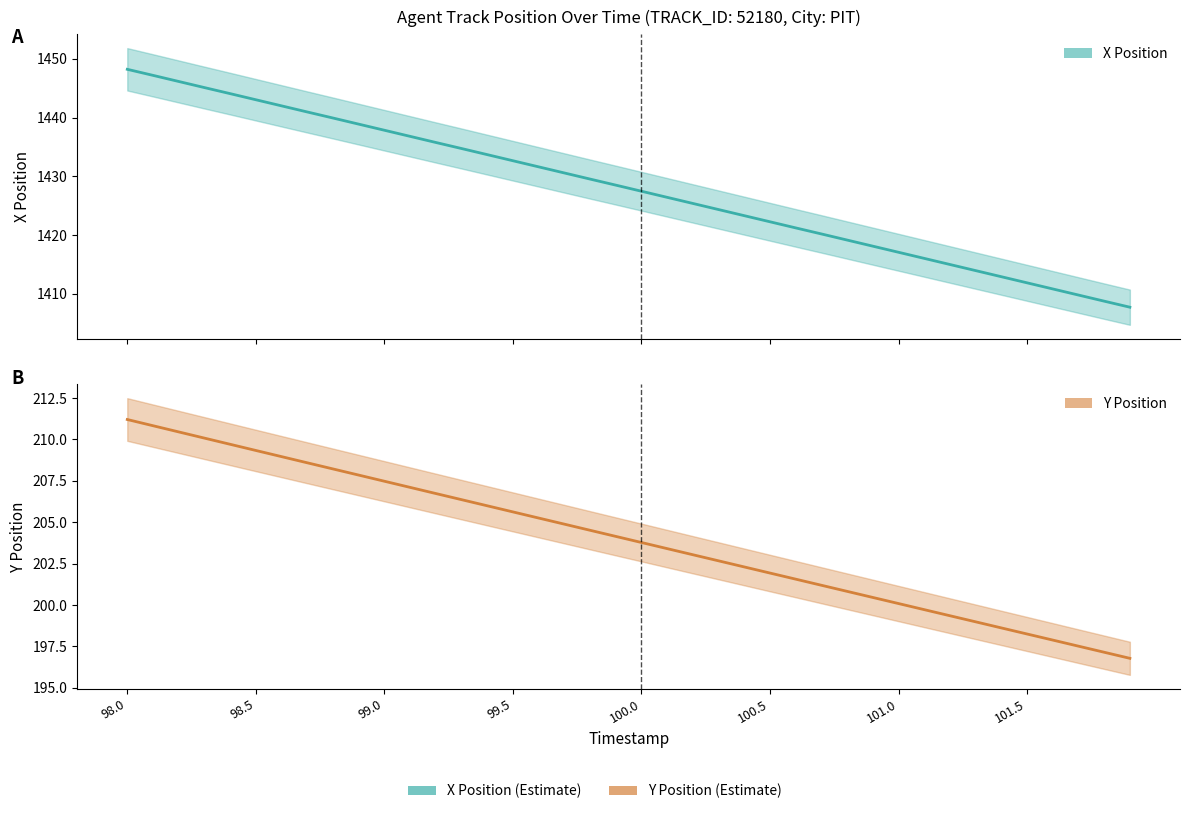

The value of Y at 100.4 is 202.3. True or false?

True